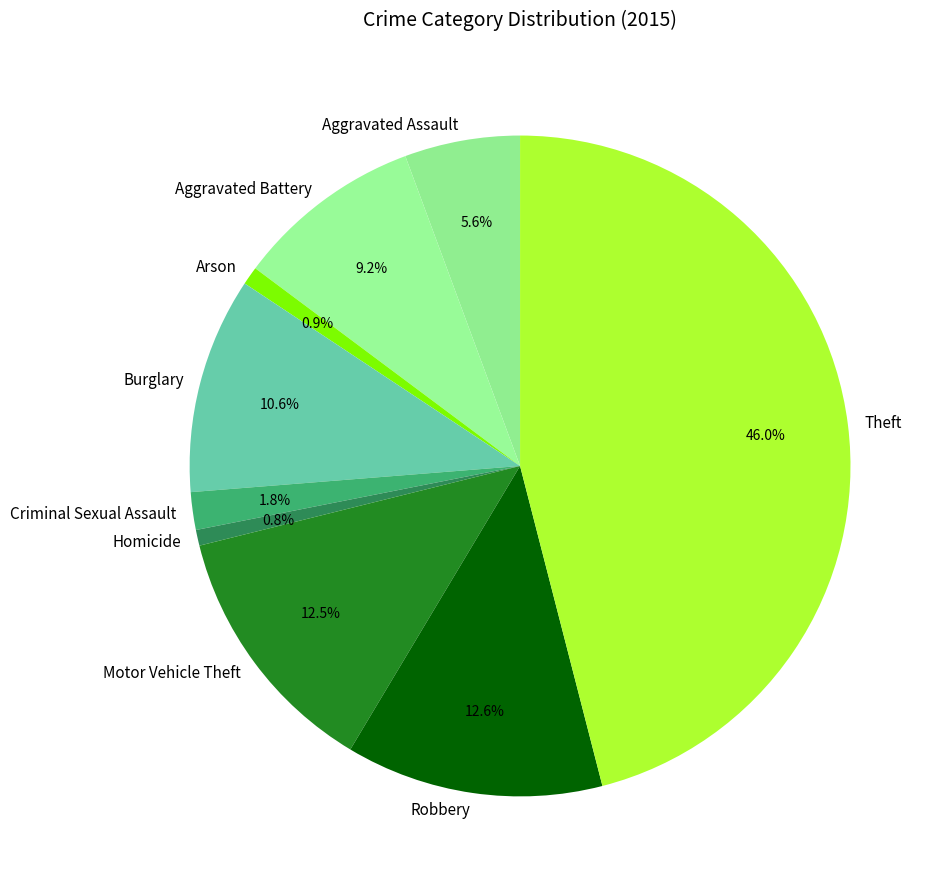

To the nearest percent, what percentage of the pie is Criminal Sexual Assault?

2%